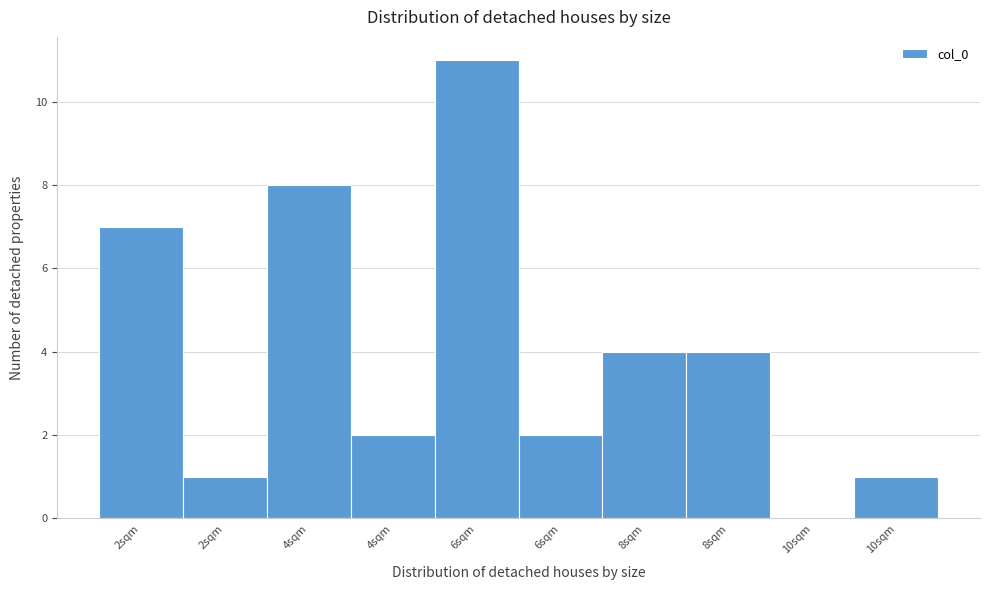

How many series are shown in this chart?

1